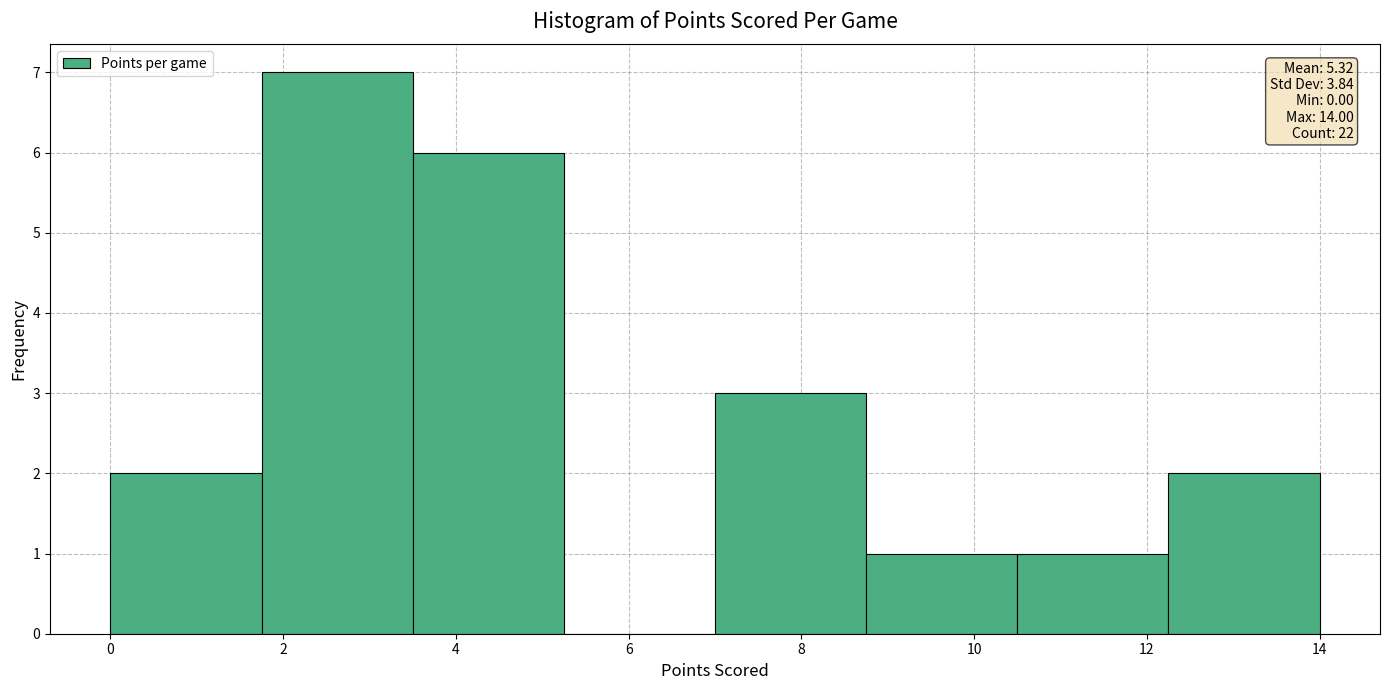

Over which range of the x-axis is the bar tallest?

1.75 to 3.50